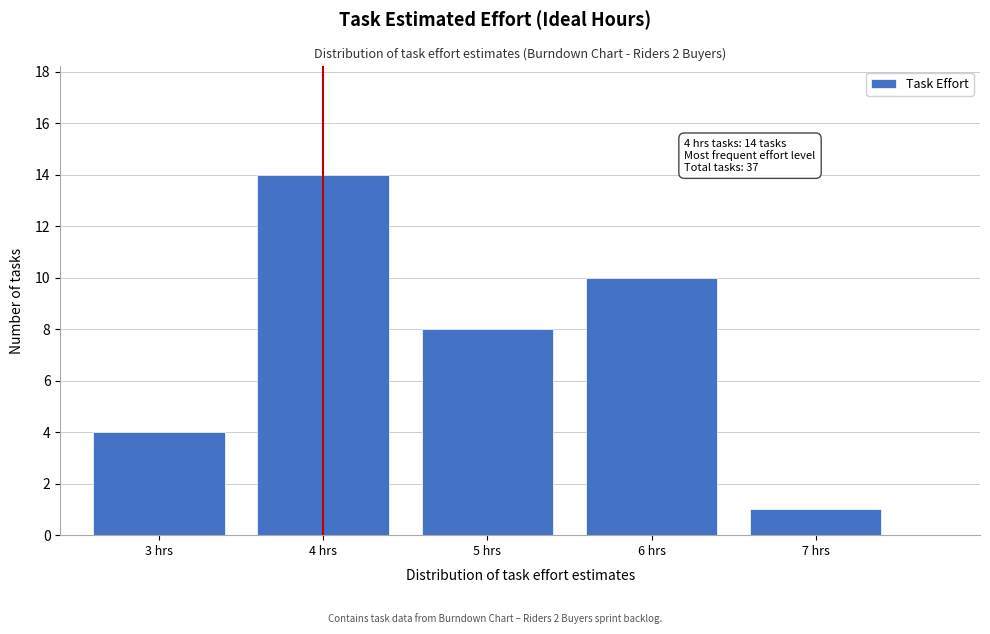

Over which range of the x-axis is the bar tallest?

3.5 to 4.5